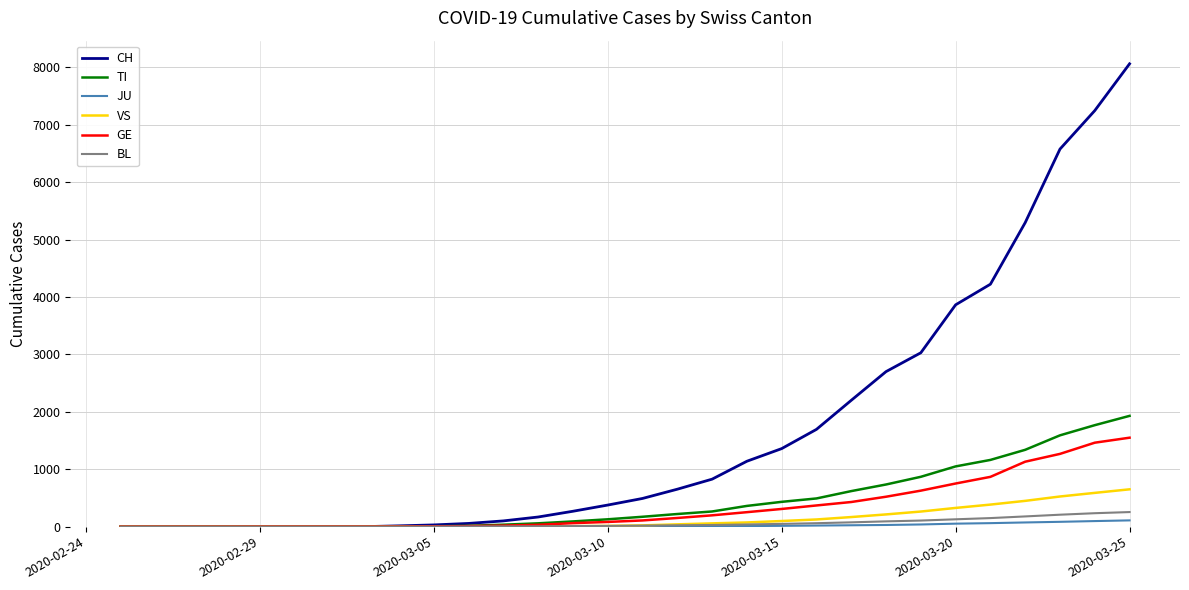

Which series has the largest total across all categories?

CH